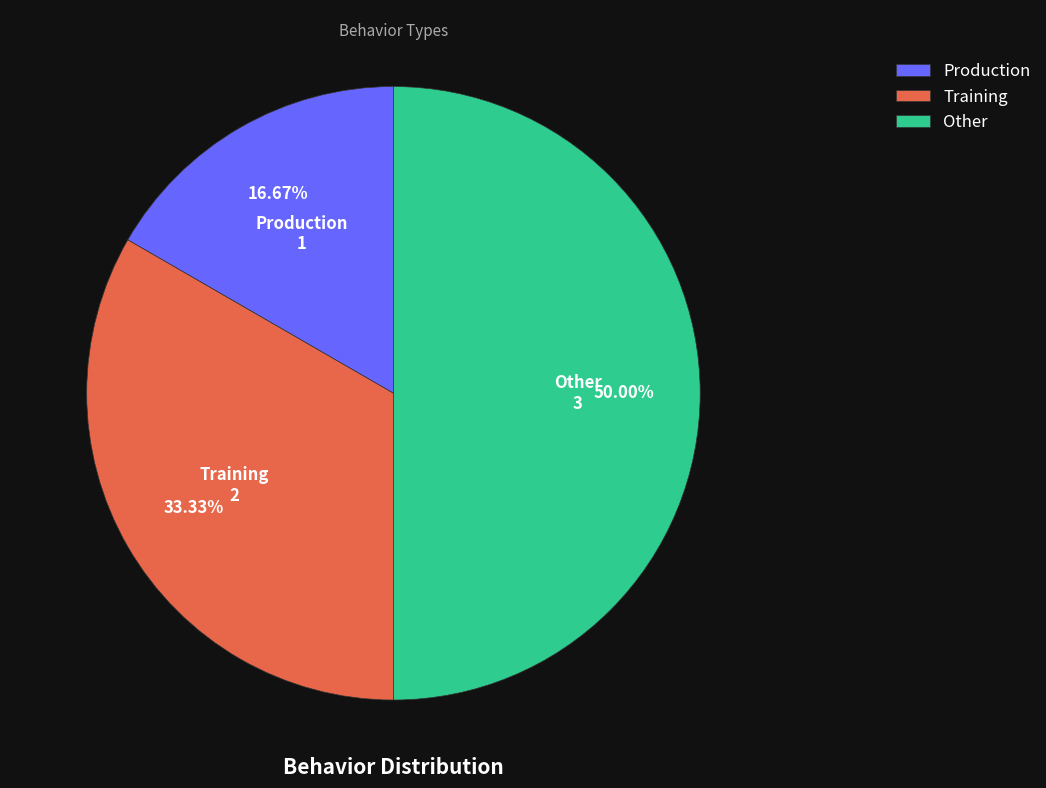

To the nearest percent, what percentage of the pie is Other?

50%